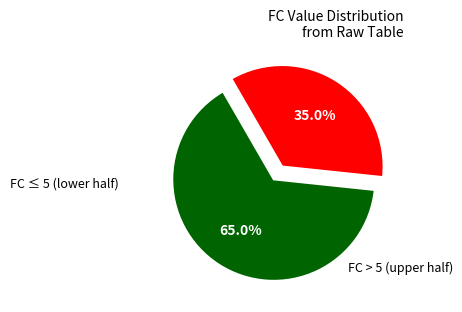

Is there any slice that represents more than half of the pie?

Yes